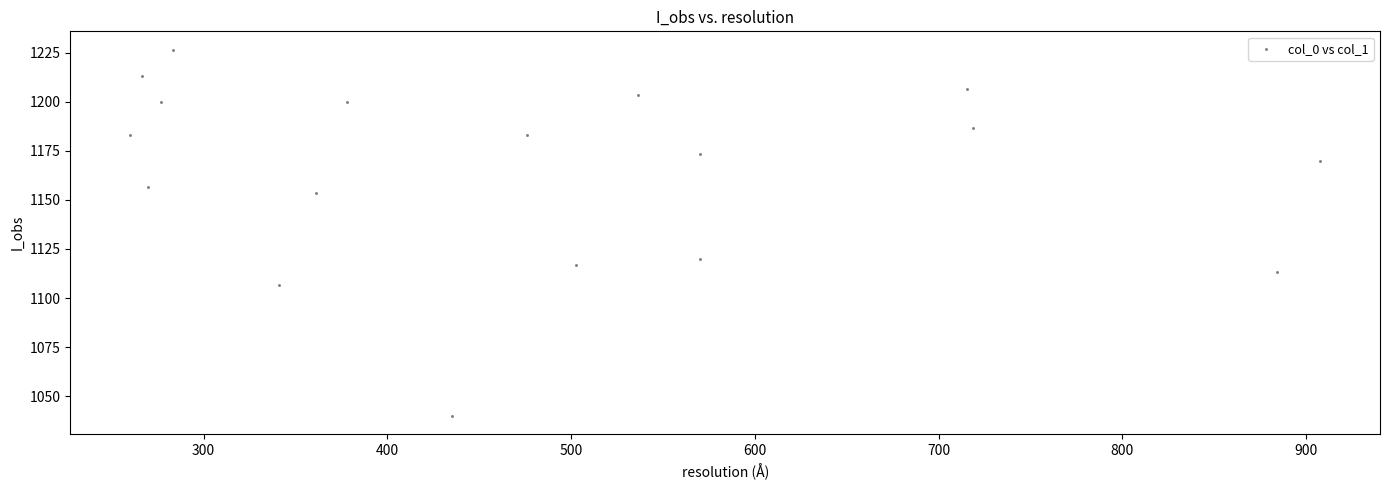

What Y value in the scatter plot is closest to 1133?

1120.0